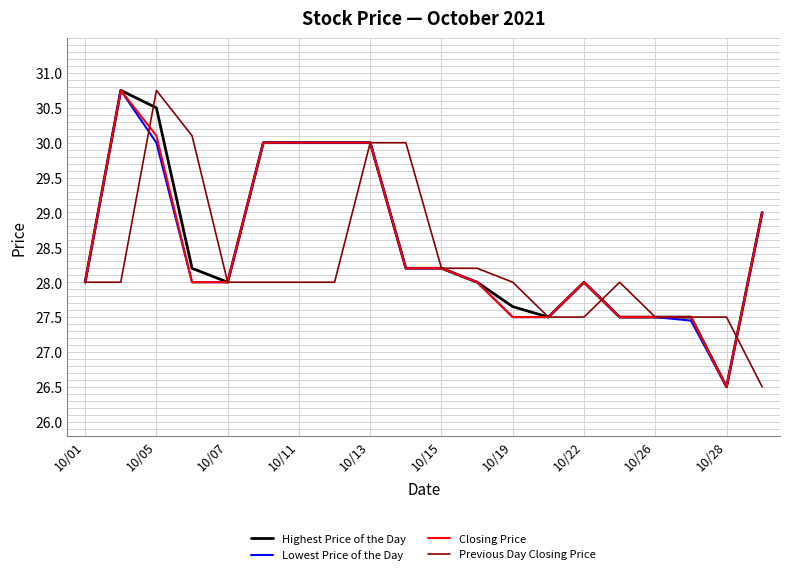

What is the smallest value displayed?

26.5